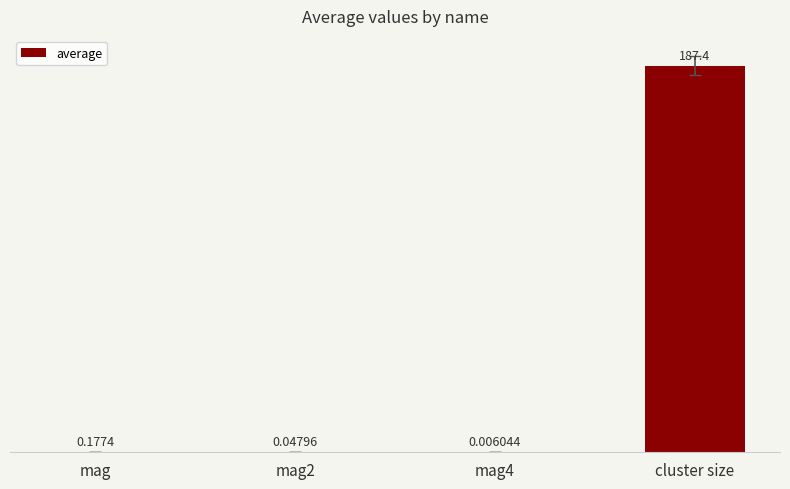

What is the sum of all values?

187.6